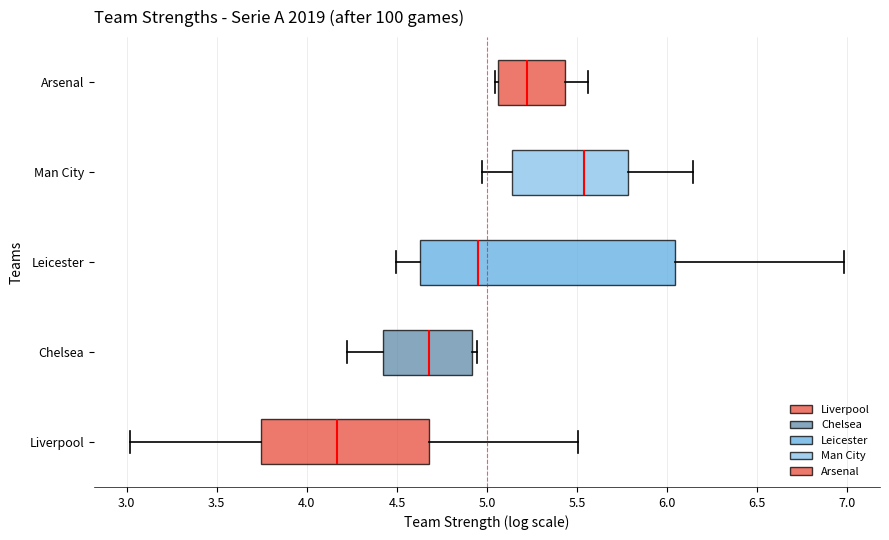

Which box's median line is the furthest to the left?

Liverpool